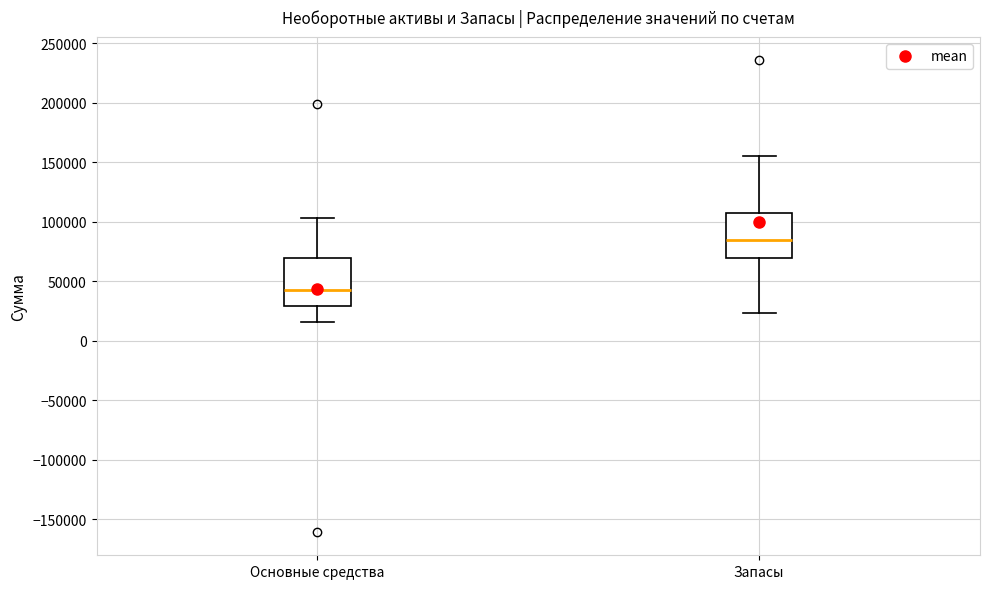

Reading left to right, read every box against the y-axis: the position of its median line, the range the box covers, and the ends of its whiskers. The values are not printed on the chart, so give them approximately, as read against the axis.

Основные средства: median 45000, box 30000 to 70000, whiskers 15000 to 105000
Запасы: median 85000, box 70000 to 105000, whiskers 25000 to 155000